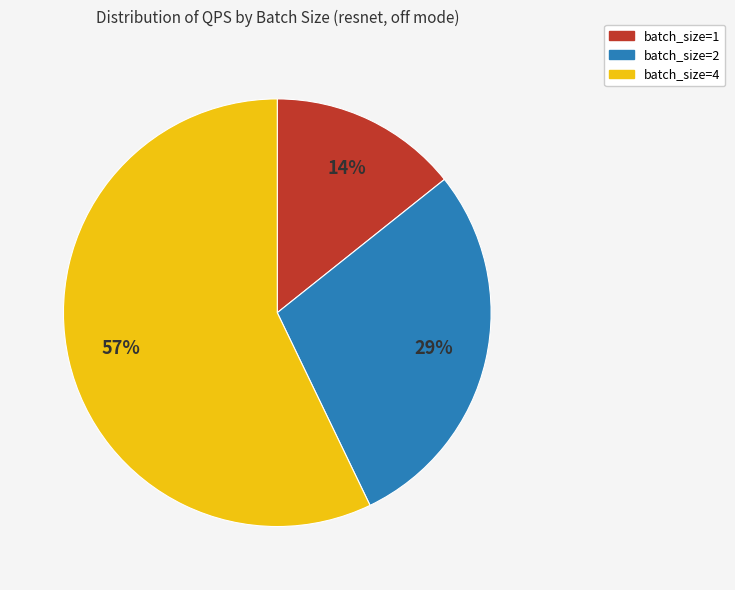

Is there any slice that represents more than half of the pie?

Yes